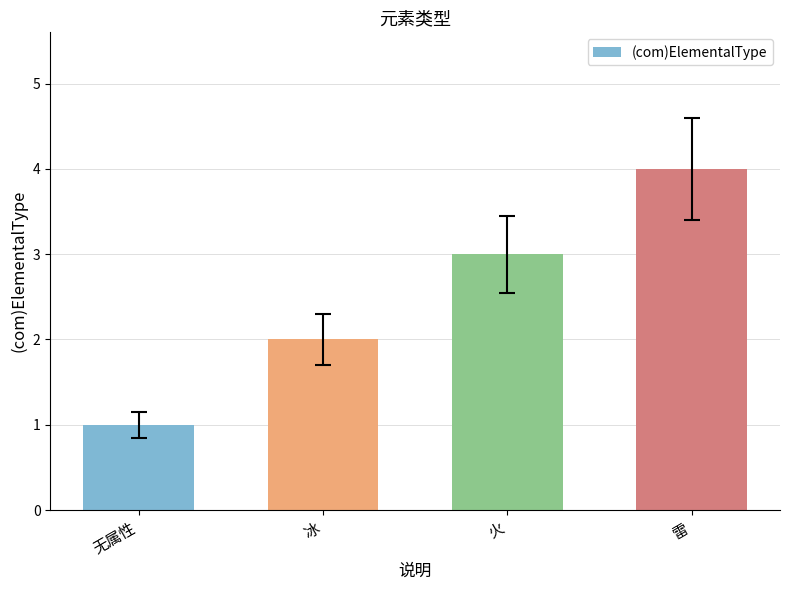

The chart shows a value of 4 at 火. True or false?

False